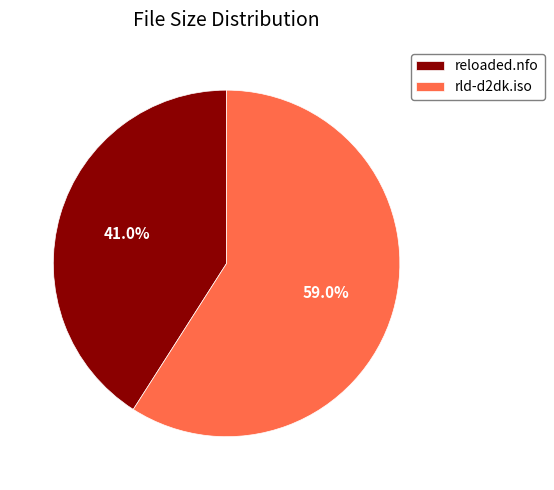

To the nearest percent, what is the difference between the rld-d2dk.iso and reloaded.nfo slice percentages?

18%